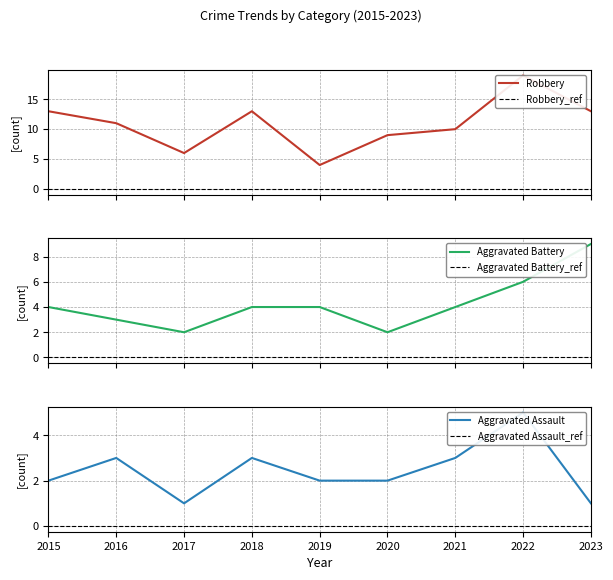

Reading right to left, what are all the values shown in this chart?

Robbery: 13	19	10	9	4	13	6	11	13
Aggravated Battery: 9	6	4	2	4	4	2	3	4
Aggravated Assault: 1	5	3	2	2	3	1	3	2